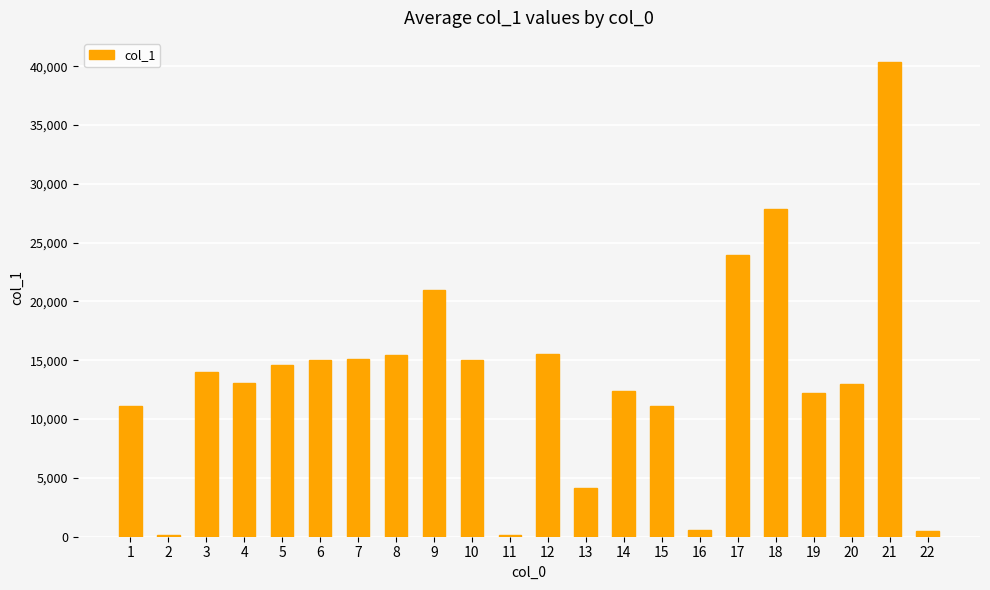

What is the sum of the values at 19 and 17?

36170.3